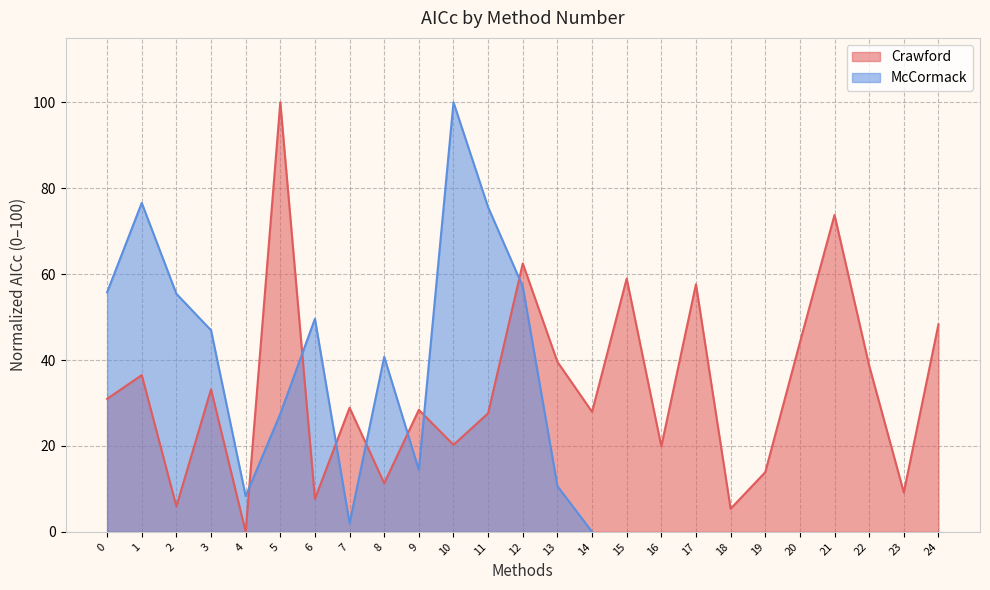

At which label is the value closest to 50?

24